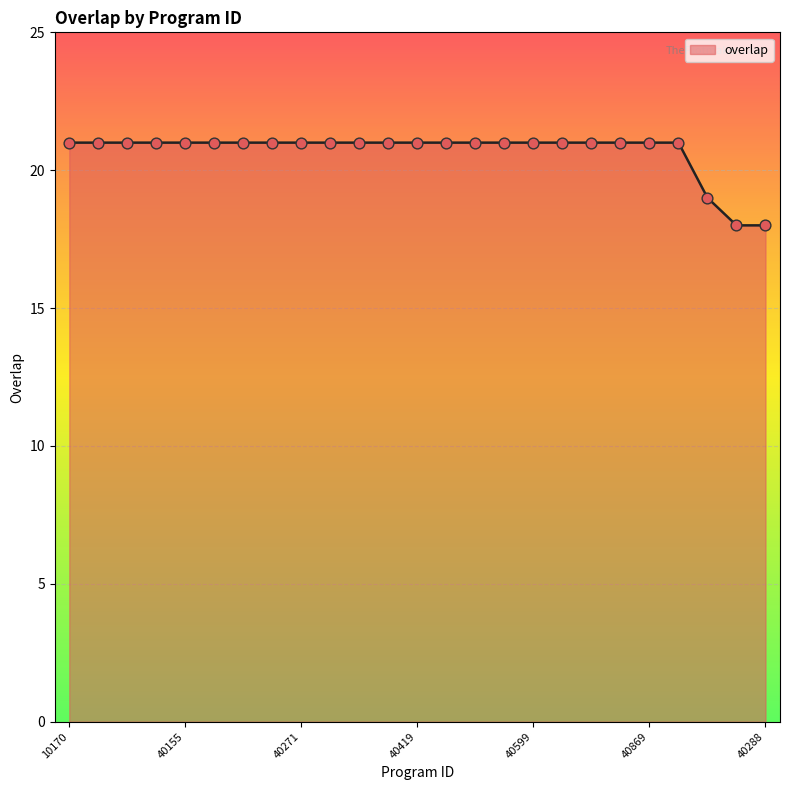

What is the maximum value shown in the chart?

21